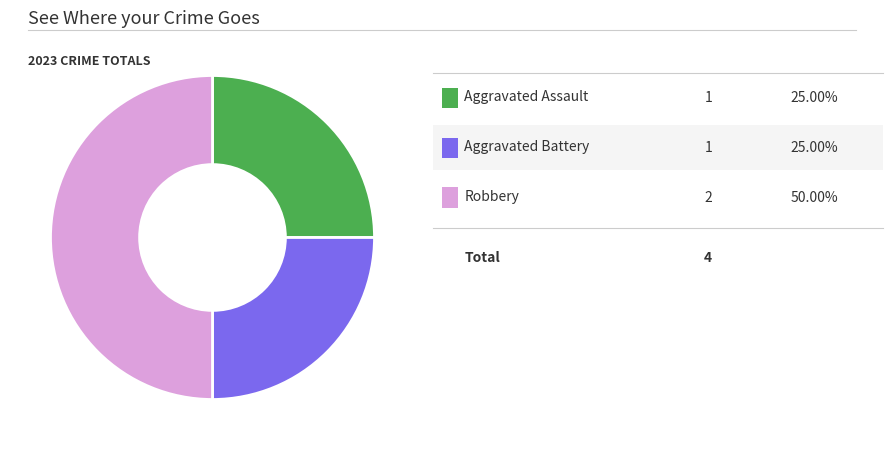

How many slices are in this pie chart?

3